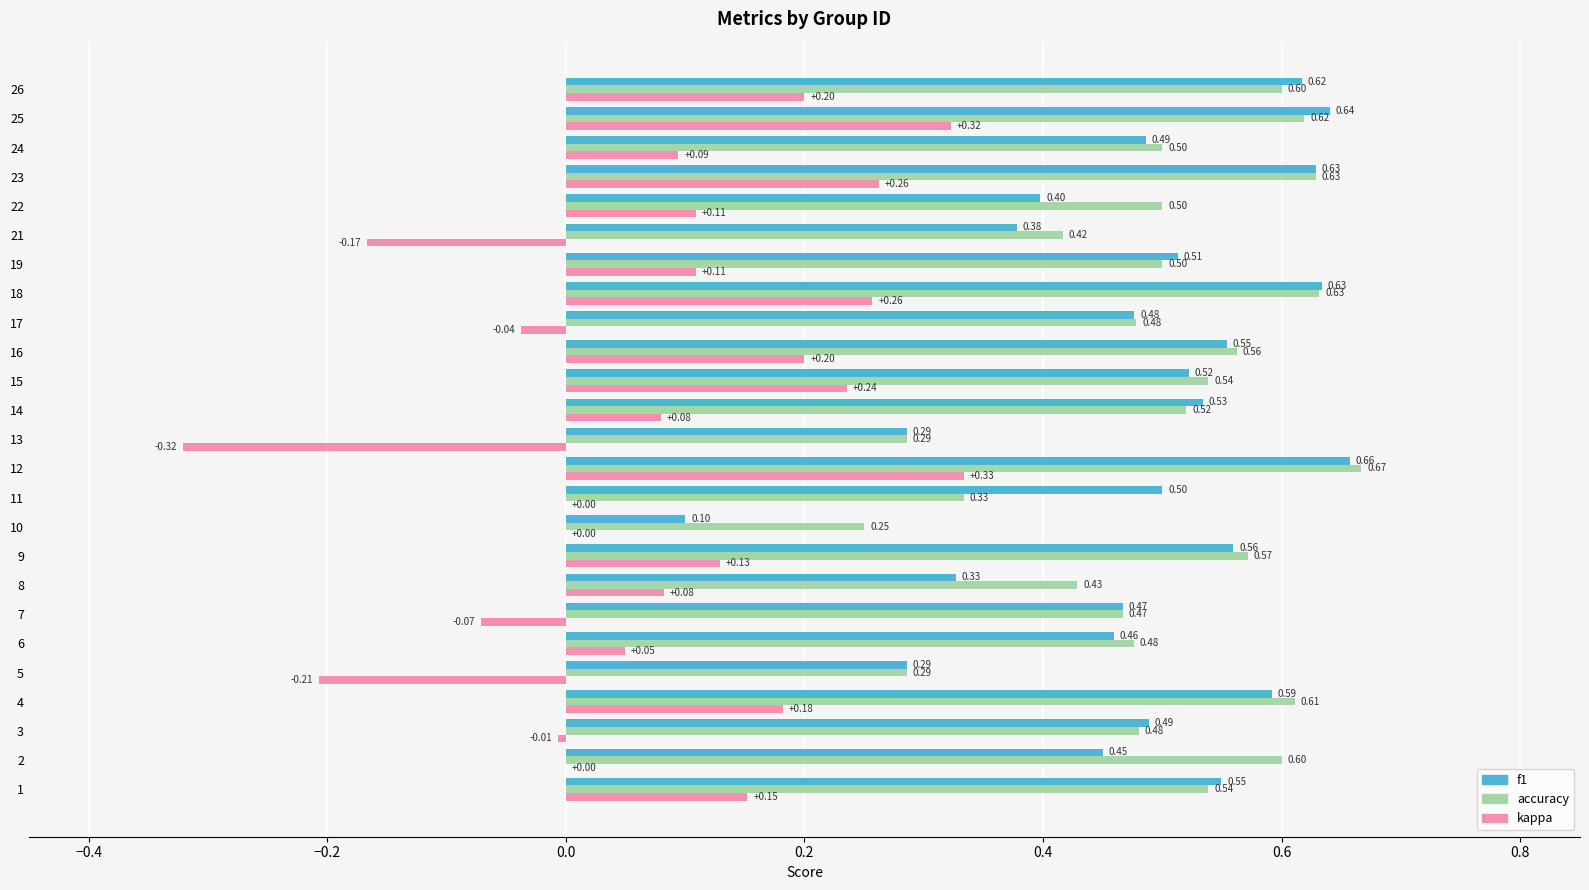

What is the sum of all kappa values?

2.0